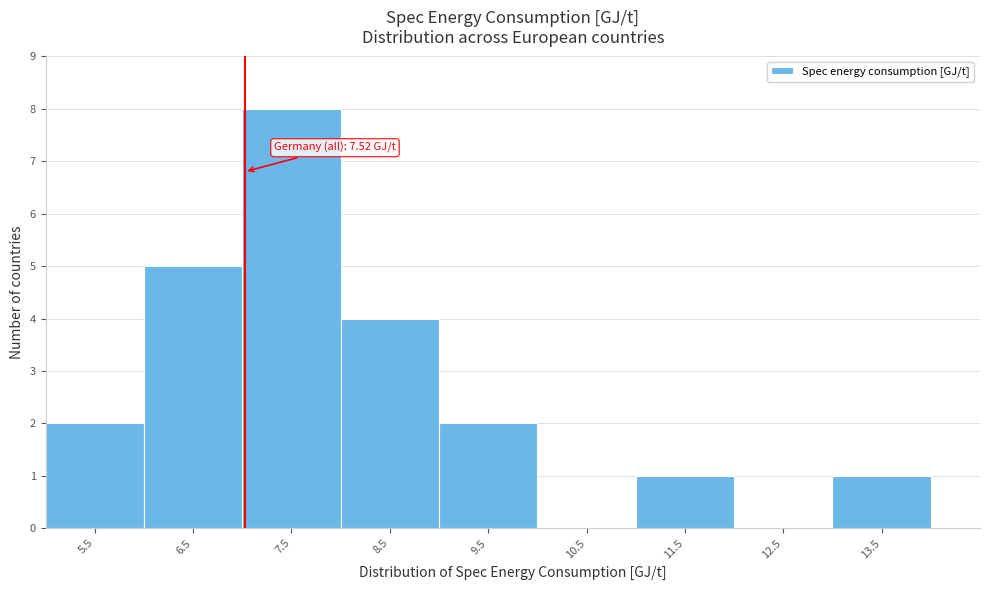

Reading left to right, what are all the values shown in this chart?

5.5=2	6.5=5	7.5=8	8.5=4	9.5=2	10.5=0	11.5=1	12.5=0	13.5=1